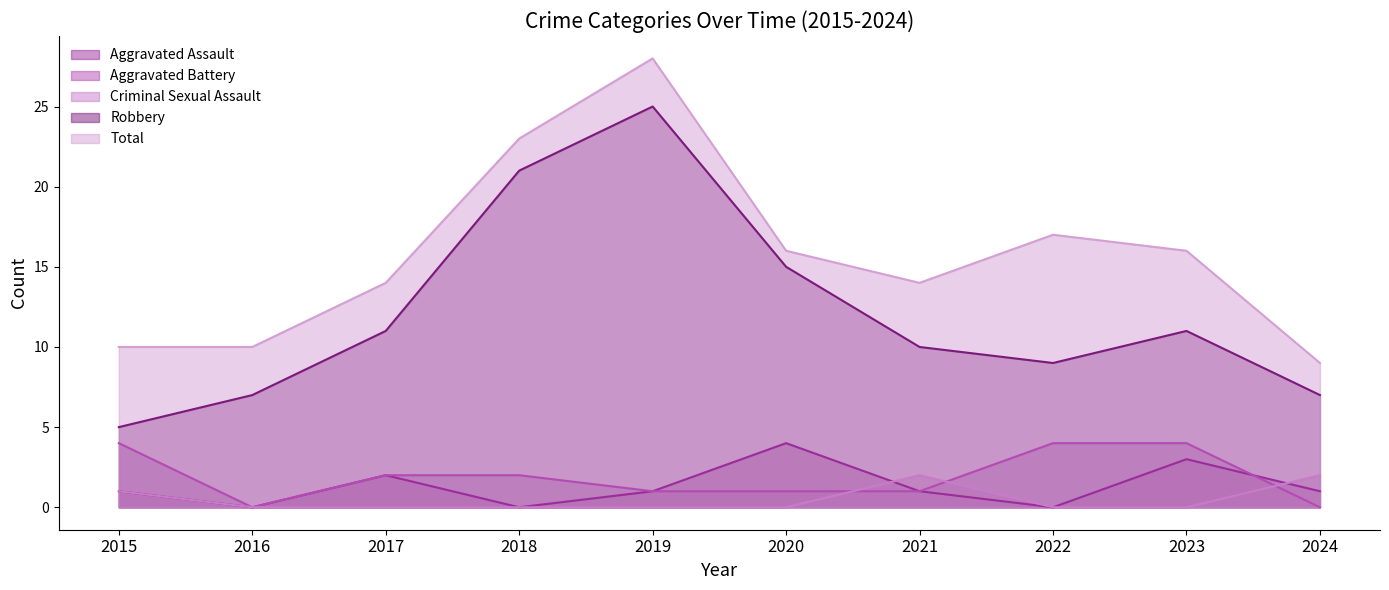

The value of Aggravated Assault at 2022 is 0. True or false?

True